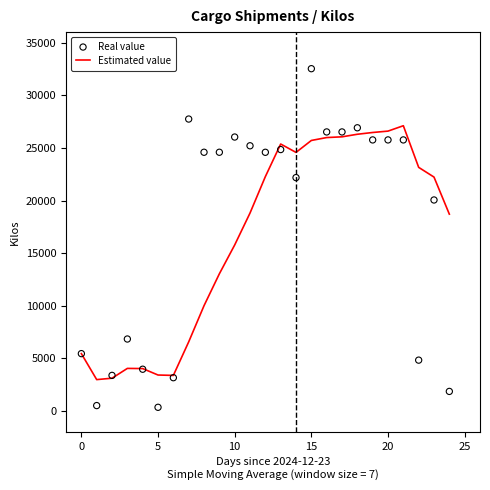

Is the value of Estimated value at 21 greater than the value of Real value at 19?

Yes